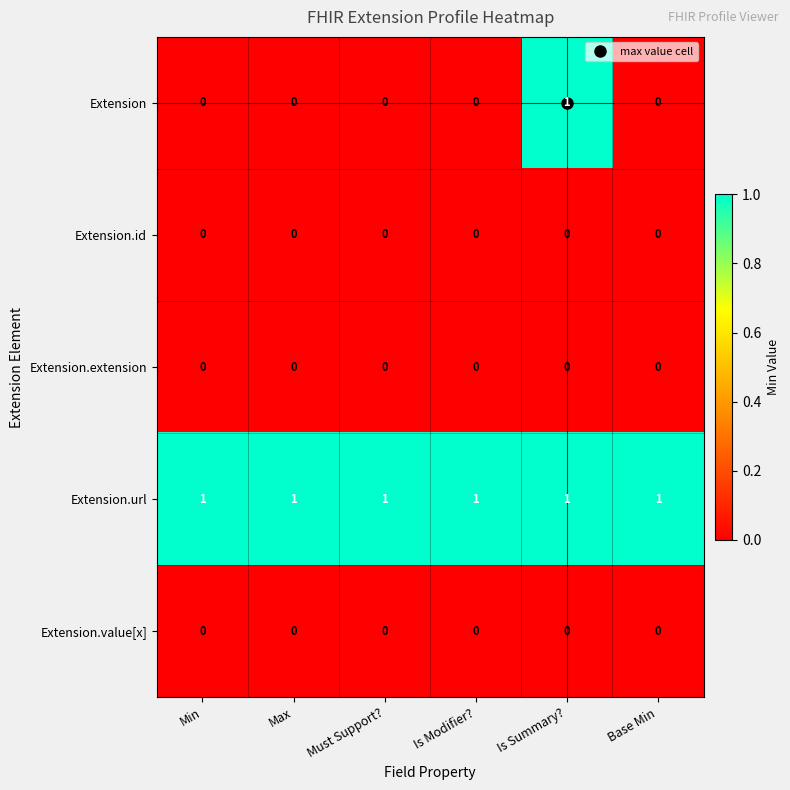

Is it true that Extension equals 1 at Min?

False